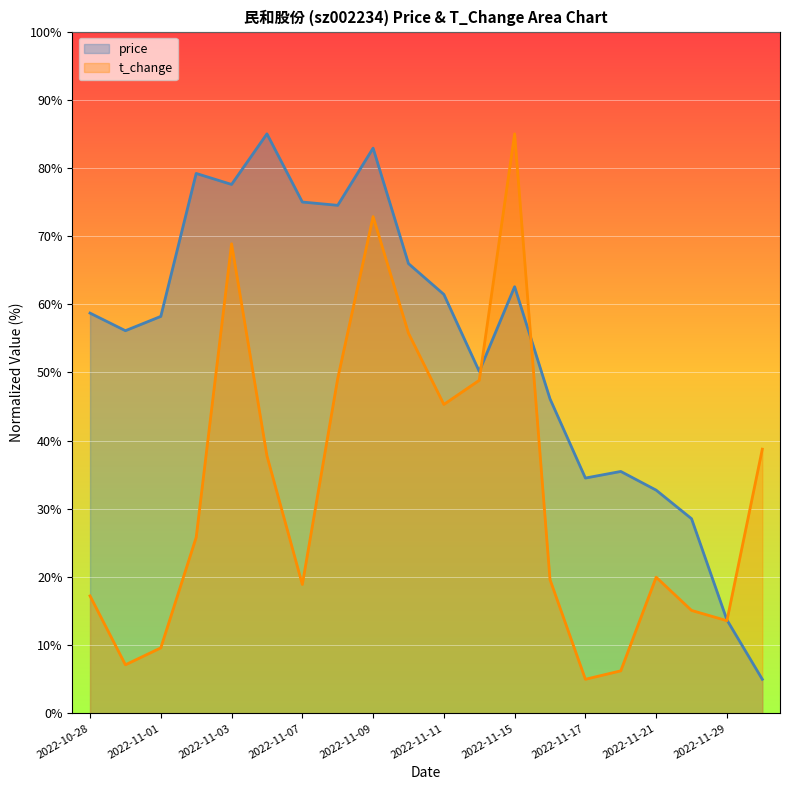

Reading left to right, what are all the values shown in this chart?

price: 2022-10-28=58.7	2022-10-31=56.1	2022-11-01=58.2	2022-11-02=79.2	2022-11-03=77.6	2022-11-04=85.0	2022-11-07=75.0	2022-11-08=74.5	2022-11-09=82.9	2022-11-10=66.0	2022-11-11=61.5	2022-11-14=50.2	2022-11-15=62.6	2022-11-16=46.1	2022-11-17=34.5	2022-11-18=35.5	2022-11-21=32.7	2022-11-28=28.5	2022-11-29=13.7	2022-11-30=5.0
t_change: 2022-10-28=17.2	2022-10-31=7.1	2022-11-01=9.6	2022-11-02=25.8	2022-11-03=68.9	2022-11-04=37.8	2022-11-07=18.9	2022-11-08=49.1	2022-11-09=72.9	2022-11-10=55.8	2022-11-11=45.3	2022-11-14=48.9	2022-11-15=85.0	2022-11-16=19.6	2022-11-17=5.0	2022-11-18=6.2	2022-11-21=20.0	2022-11-28=15.1	2022-11-29=13.6	2022-11-30=38.8